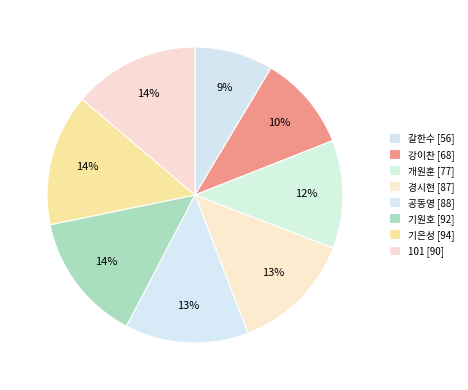

To the nearest percent, what percentage of the pie is 개원훈?

12%